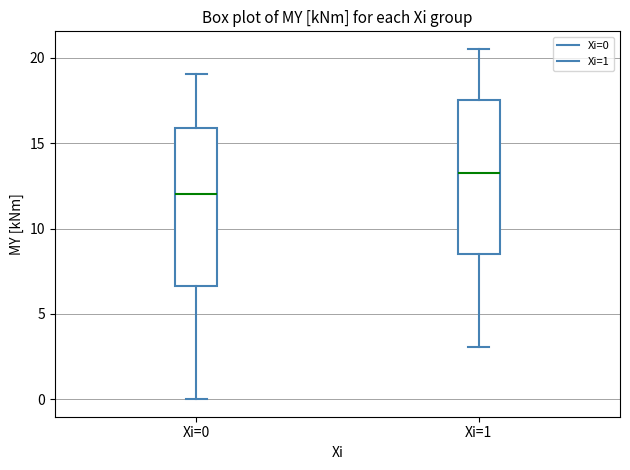

Reading left to right, transcribe this box plot: for each box, give where its median line is, the range the box spans, and where its two whiskers end, as read against the y-axis. The values are not printed on the chart, so give them approximately, as read against the axis.

Xi=0: median 12.0, box 6.5 to 16.0, whiskers 0.0 to 19.0
Xi=1: median 13.5, box 8.5 to 17.5, whiskers 3.0 to 20.5